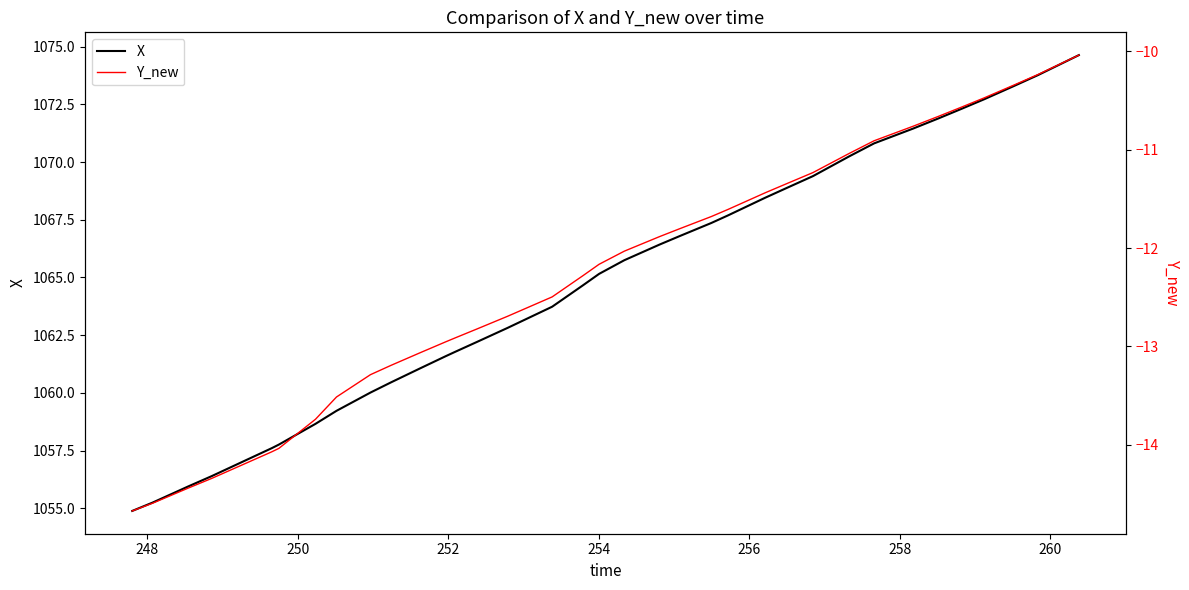

How many values in the Y_new series are below -11?

30